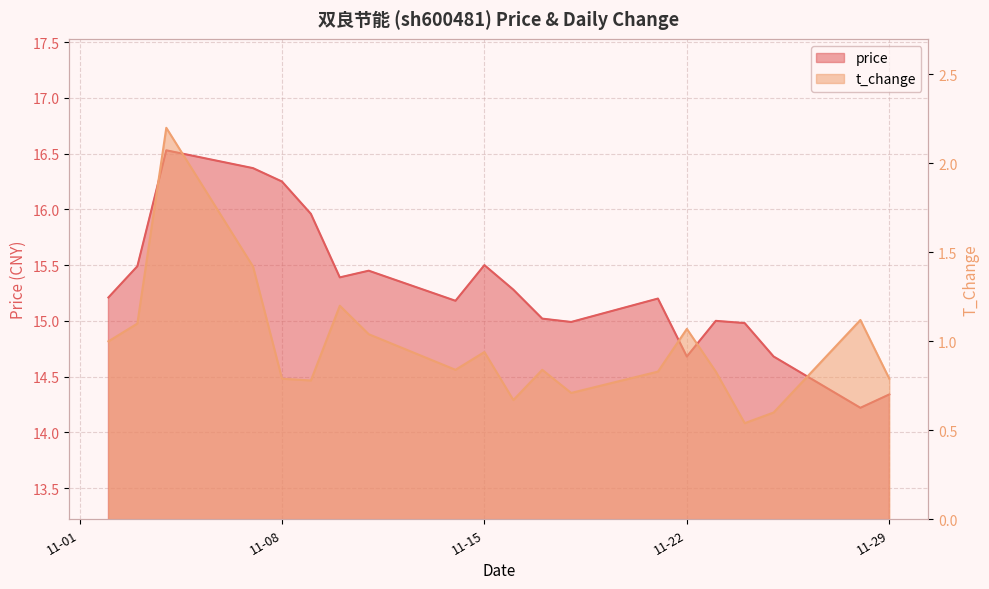

Reading right to left, what are all the values shown in this chart?

price: 14.3	14.2	14.7	15.0	15.0	14.7	15.2	15.0	15.0	15.3	15.5	15.2	15.4	15.4	16.0	16.2	16.4	16.5	15.5	15.2
t_change: 0.8	1.1	0.6	0.5	0.8	1.1	0.8	0.7	0.8	0.7	0.9	0.8	1.0	1.2	0.8	0.8	1.4	2.2	1.1	1.0